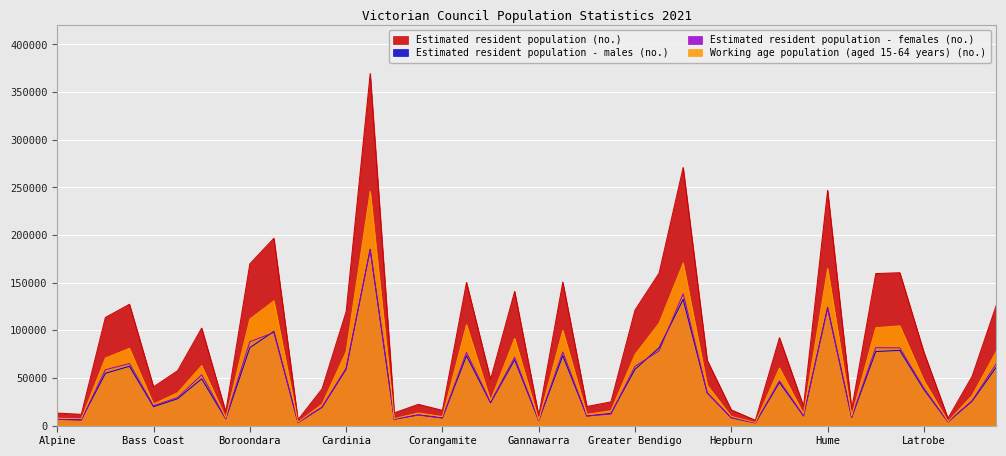

Where does the Estimated resident population (no.) series first go above 68526?

Ballarat